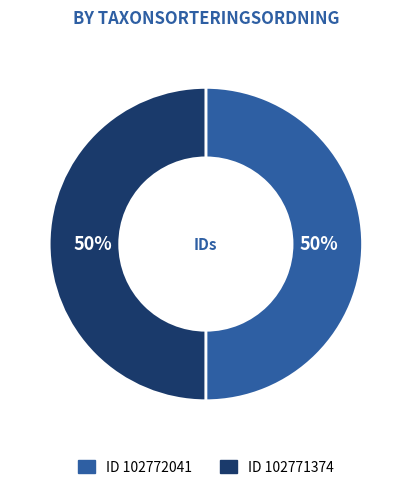

How many slices are in this pie chart?

2